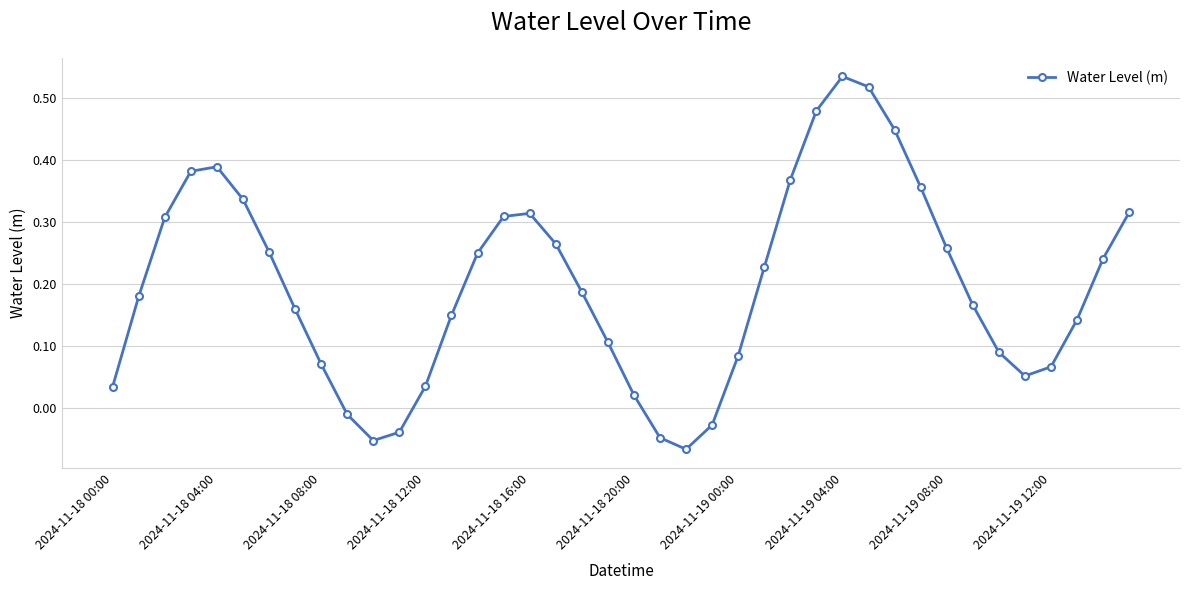

What is the sum of all values?

7.8